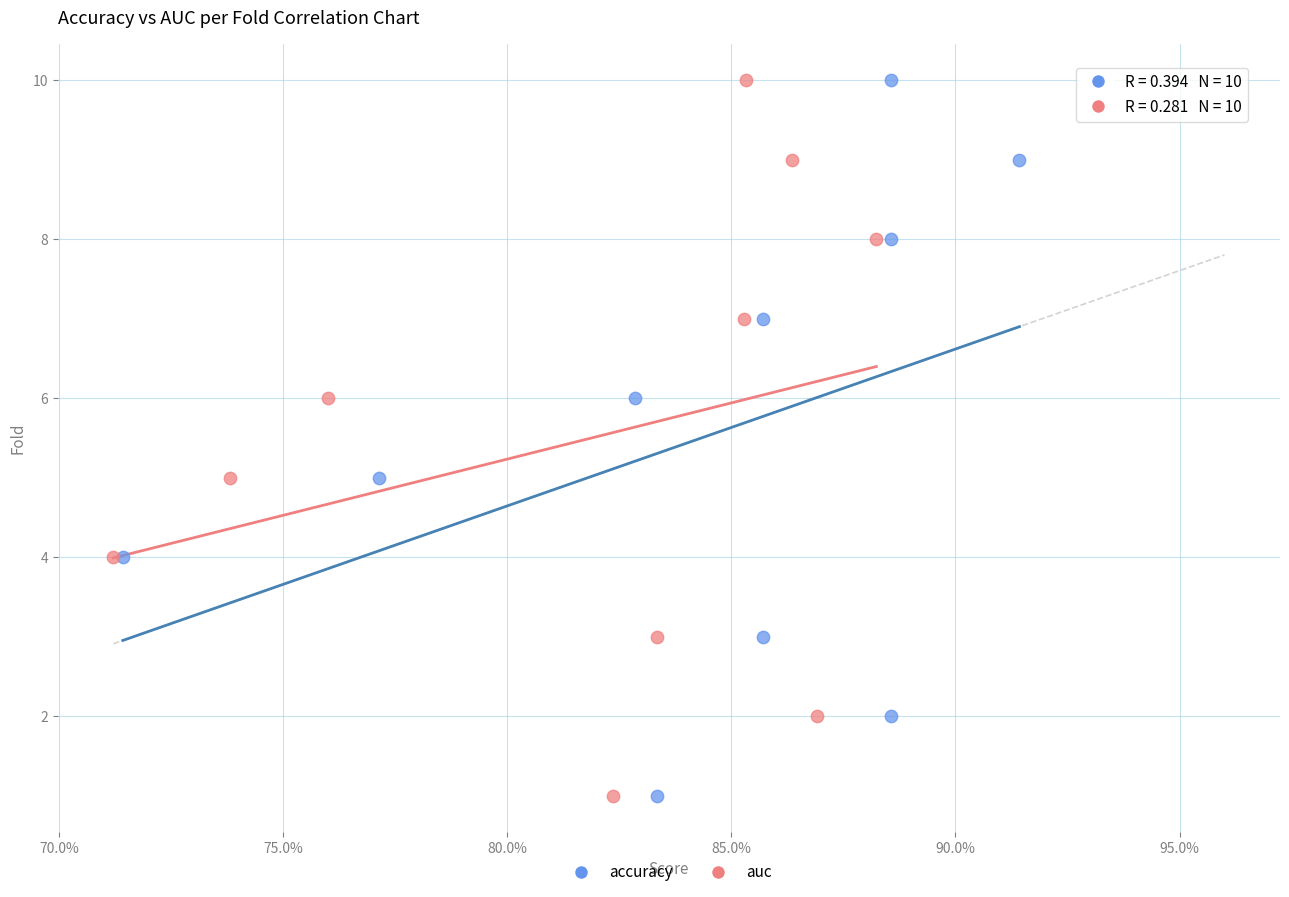

What are all the series names shown in the legend?

accuracy, auc